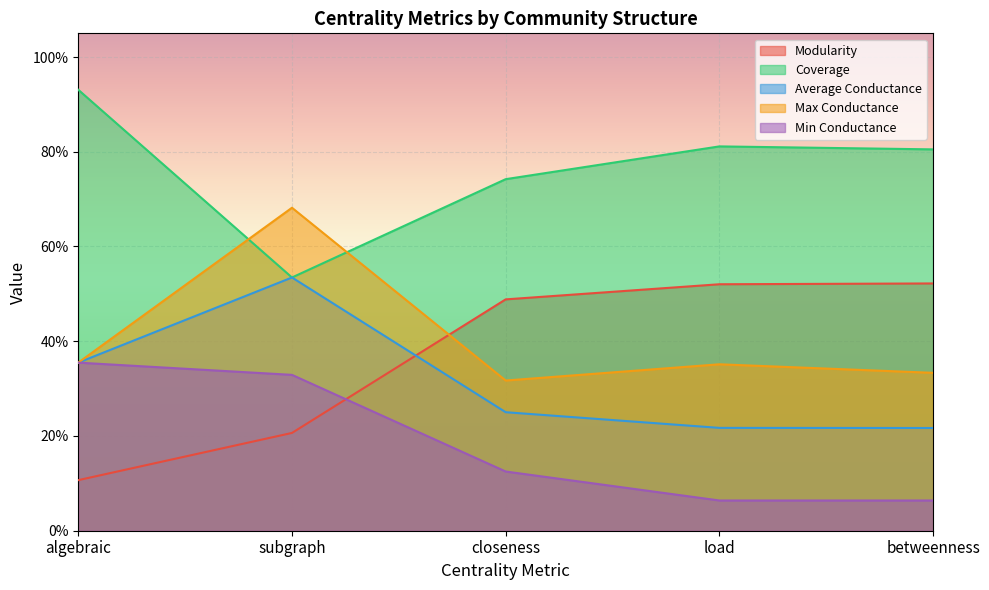

How many Max Conductance values are between 0 and 1?

5